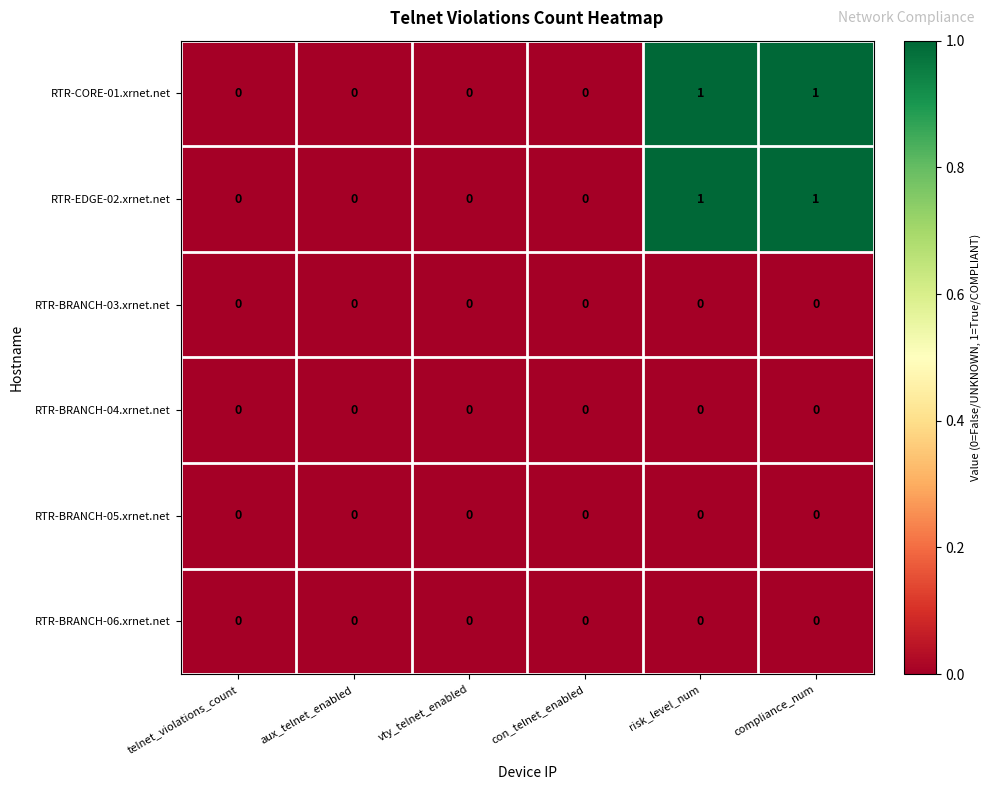

True or false: RTR-BRANCH-03.xrnet.net has a value of 0 at compliance_num.

True